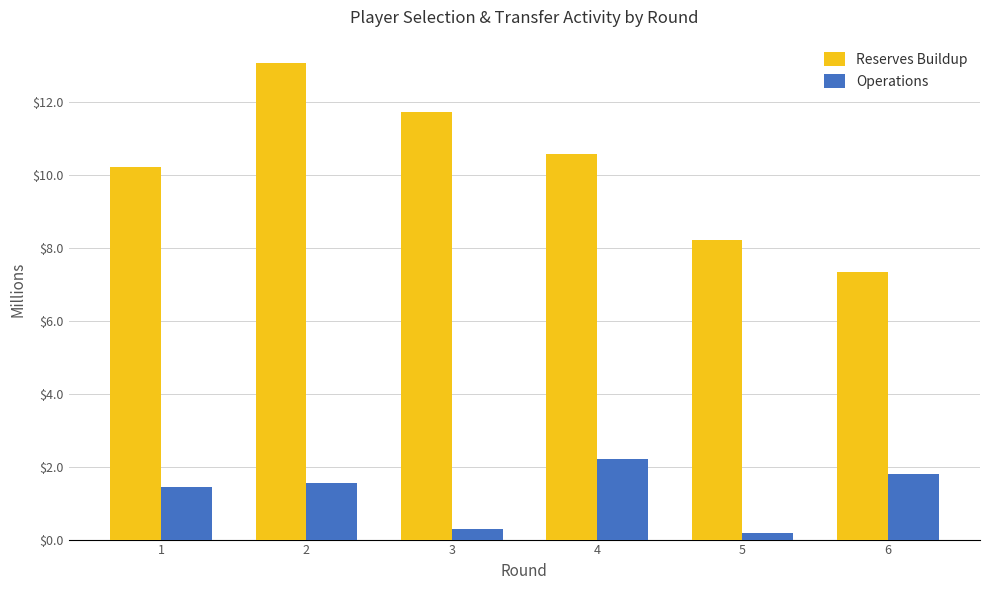

What is the difference between the maximum and minimum values in the Operations series?

2.0